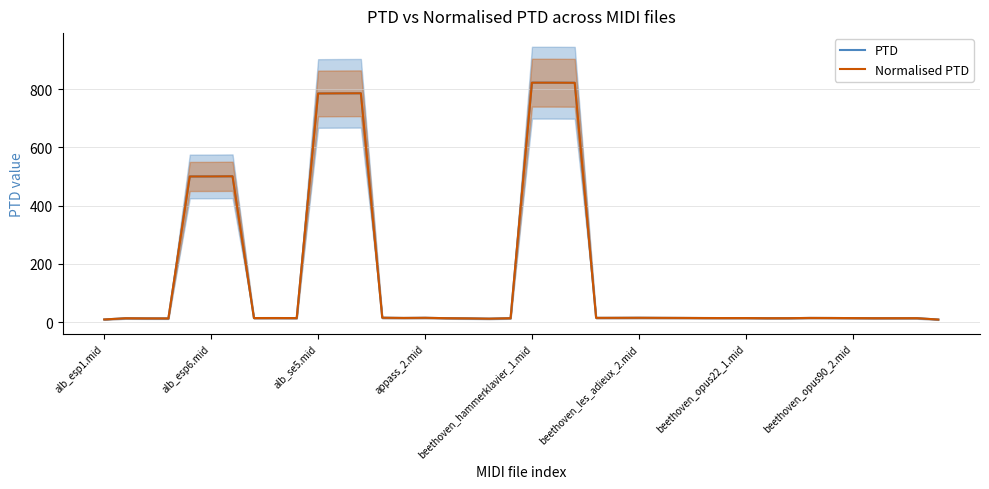

Is this an area chart (filled region under the line)?

No